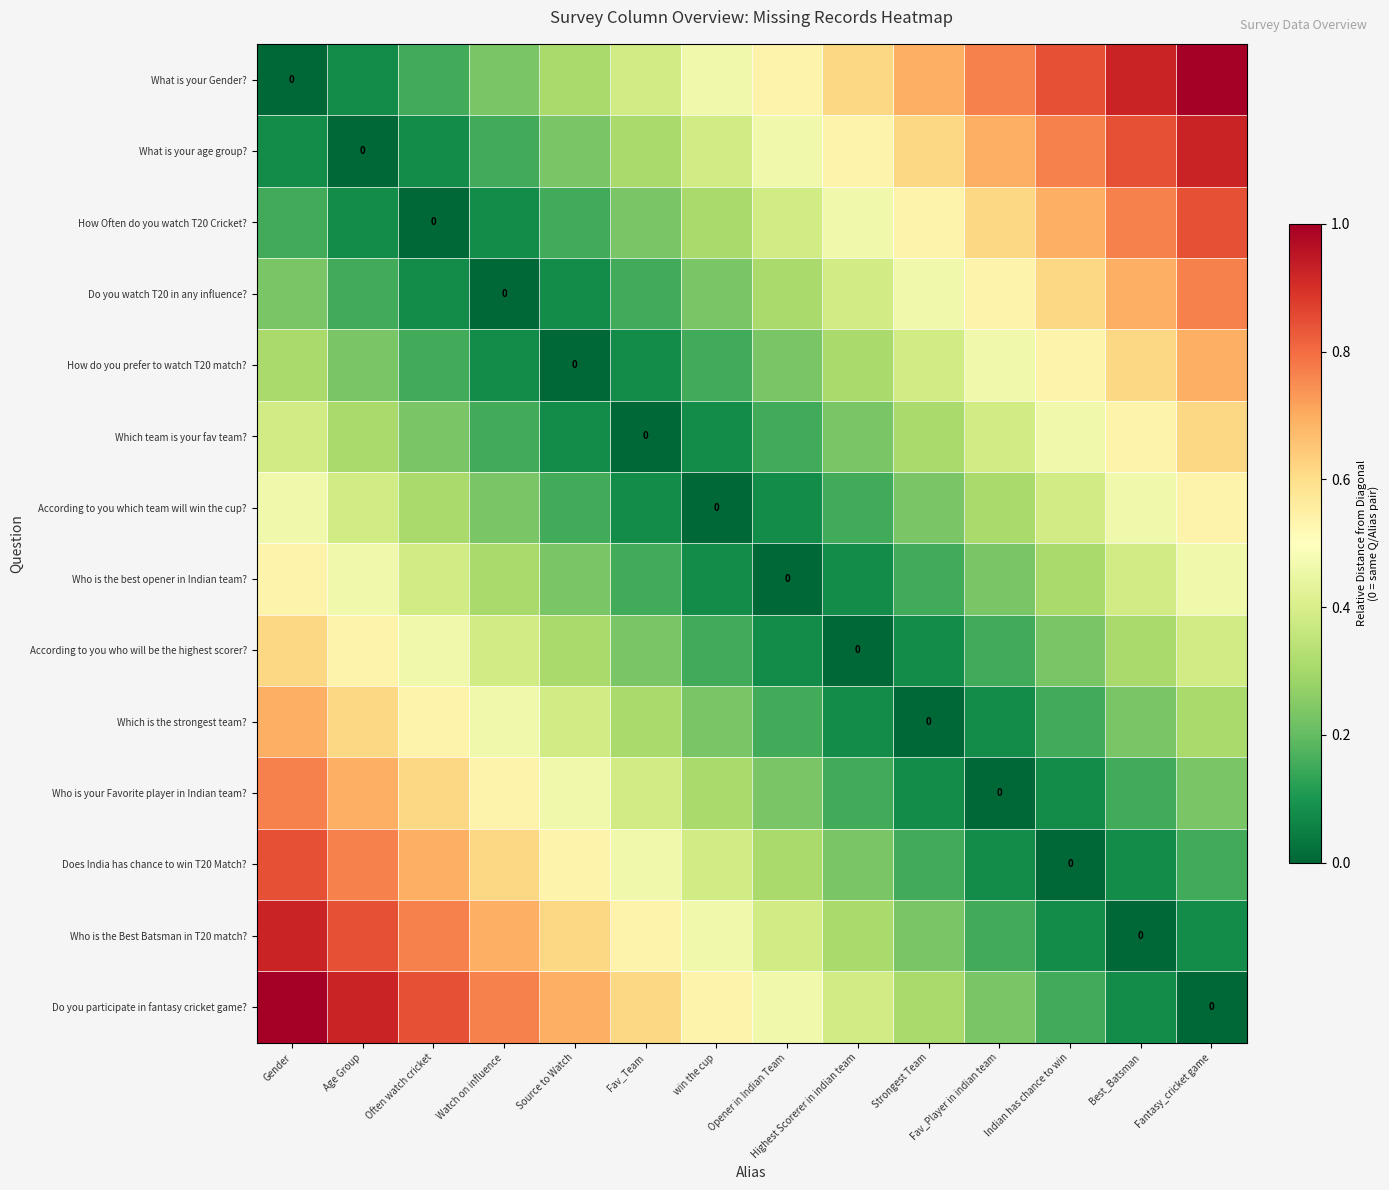

List the labels in order of Do you watch T20 in any influence? value, smallest first.

Watch on influence, Often watch cricket, Source to Watch, Age Group, Fav_Team, Gender, win the cup, Opener in Indian Team, Highest Scorerer in indian team, Strongest Team, Fav_Player in indian team, Indian has chance to win, Best_Batsman, Fantasy_cricket game